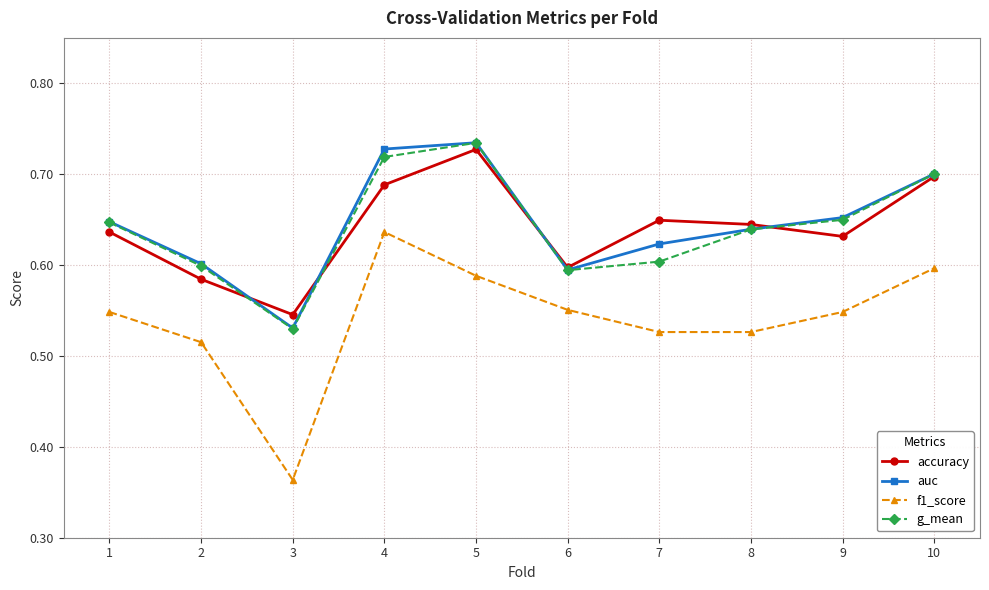

The g_mean series shows 0.3 at 1. True or false?

False